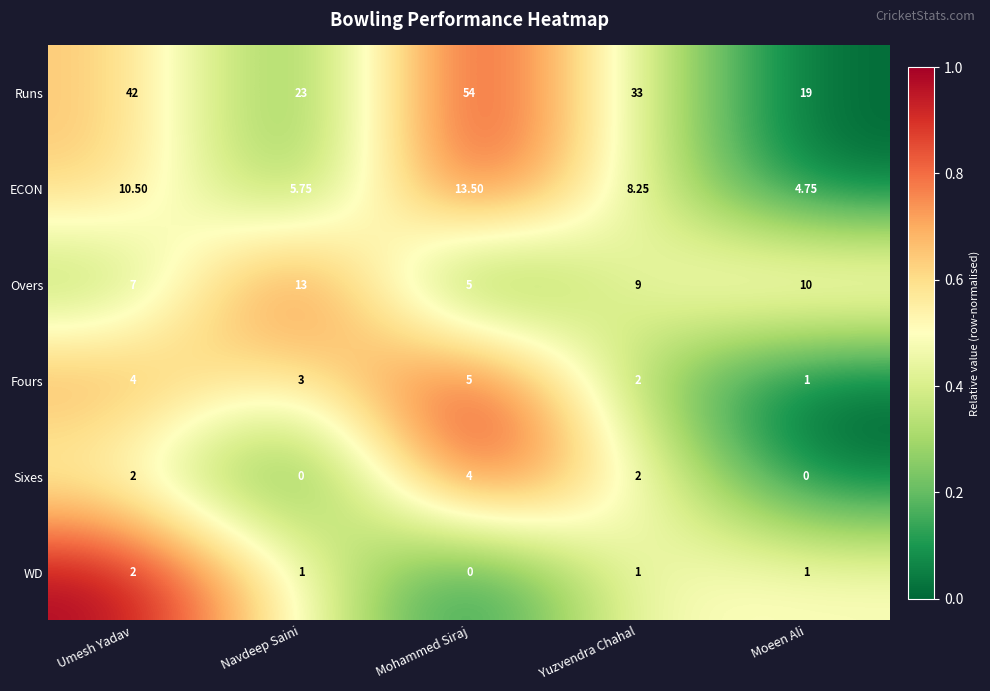

Which series has the widest spread of values?

Runs